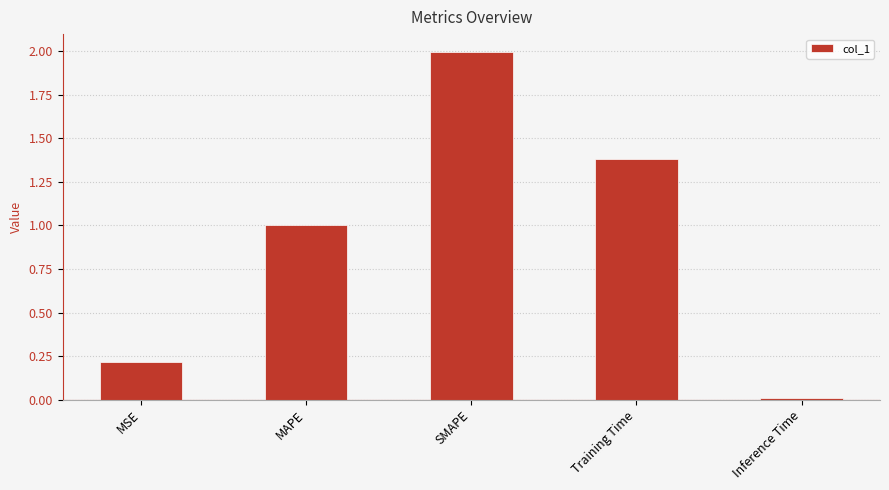

Are the bars grouped side by side (vs. stacked)?

No